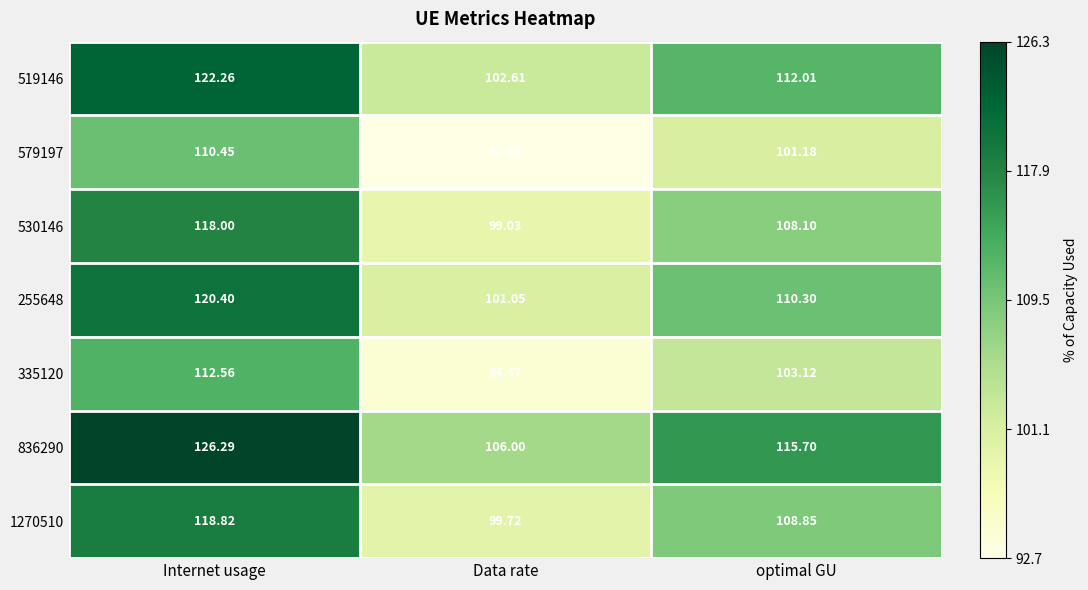

Between Data rate and optimal GU, which series saw the biggest shift?

836290